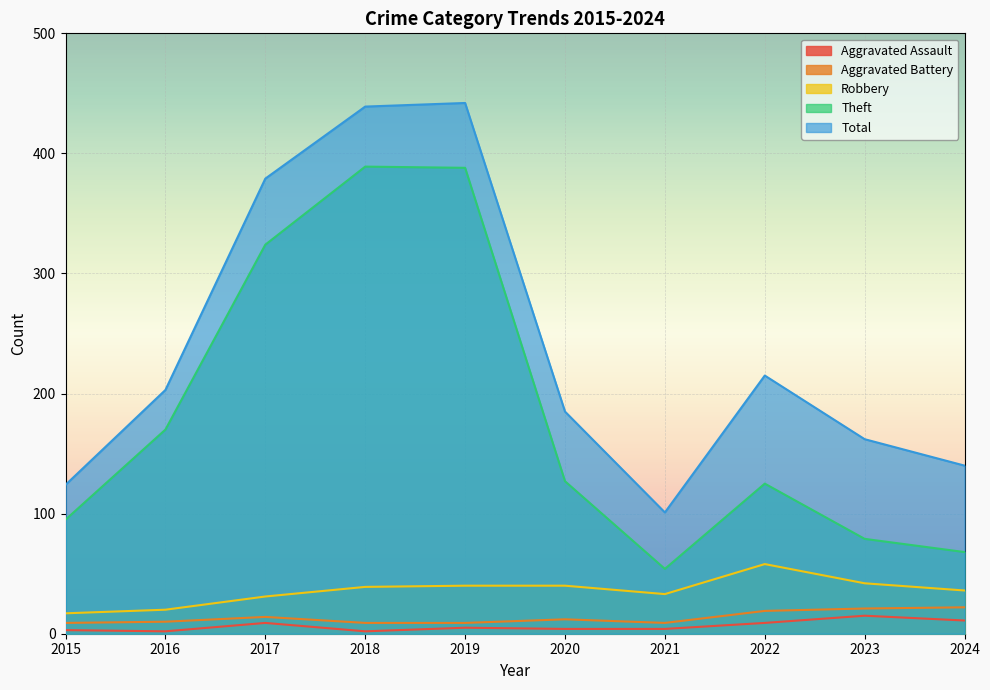

Reading right to left, what are all the values shown in this chart?

Aggravated Assault: 2024=11	2023=15	2022=9	2021=4	2020=4	2019=5	2018=2	2017=9	2016=2	2015=3
Aggravated Battery: 2024=22	2023=21	2022=19	2021=9	2020=12	2019=9	2018=9	2017=14	2016=10	2015=9
Robbery: 2024=36	2023=42	2022=58	2021=33	2020=40	2019=40	2018=39	2017=31	2016=20	2015=17
Theft: 2024=68	2023=79	2022=125	2021=54	2020=127	2019=388	2018=389	2017=324	2016=170	2015=95
Total: 2024=140	2023=162	2022=215	2021=101	2020=185	2019=442	2018=439	2017=379	2016=203	2015=124